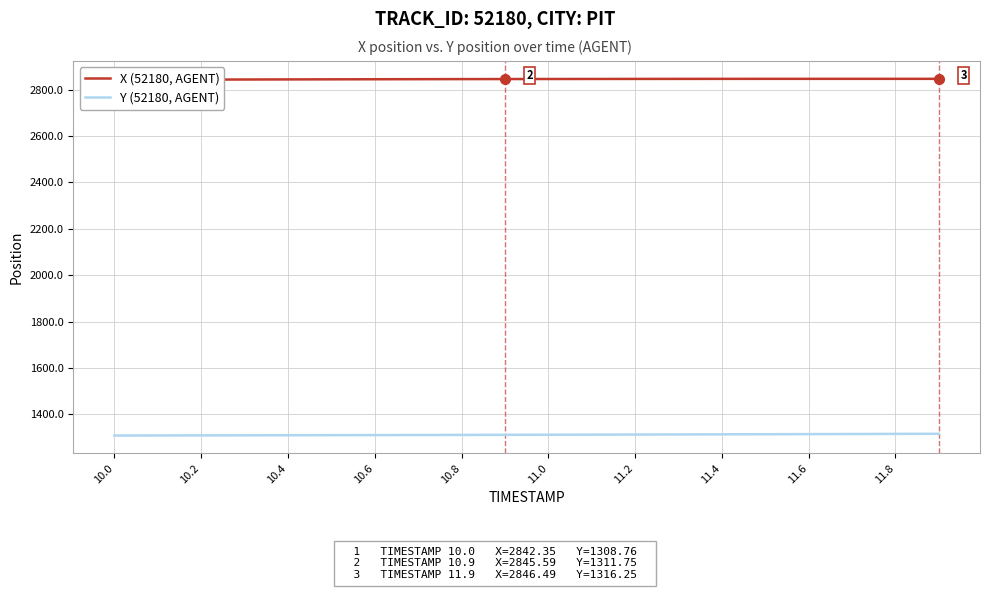

How many values in the X (52180, AGENT) series exceed 2845?

13